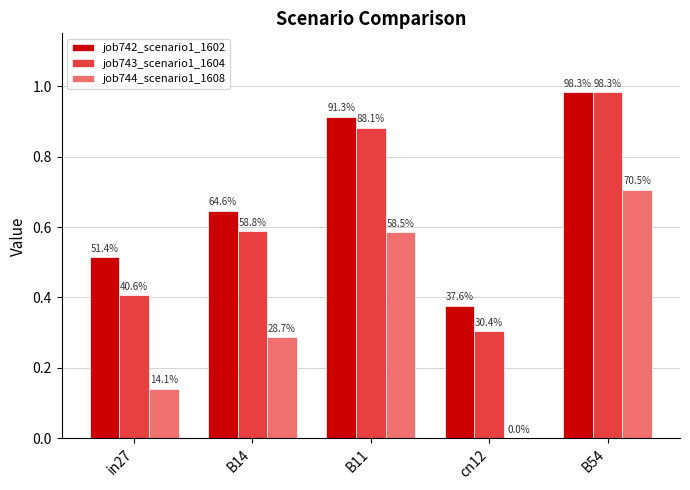

What is the label of the 2nd bar from the left?

B14